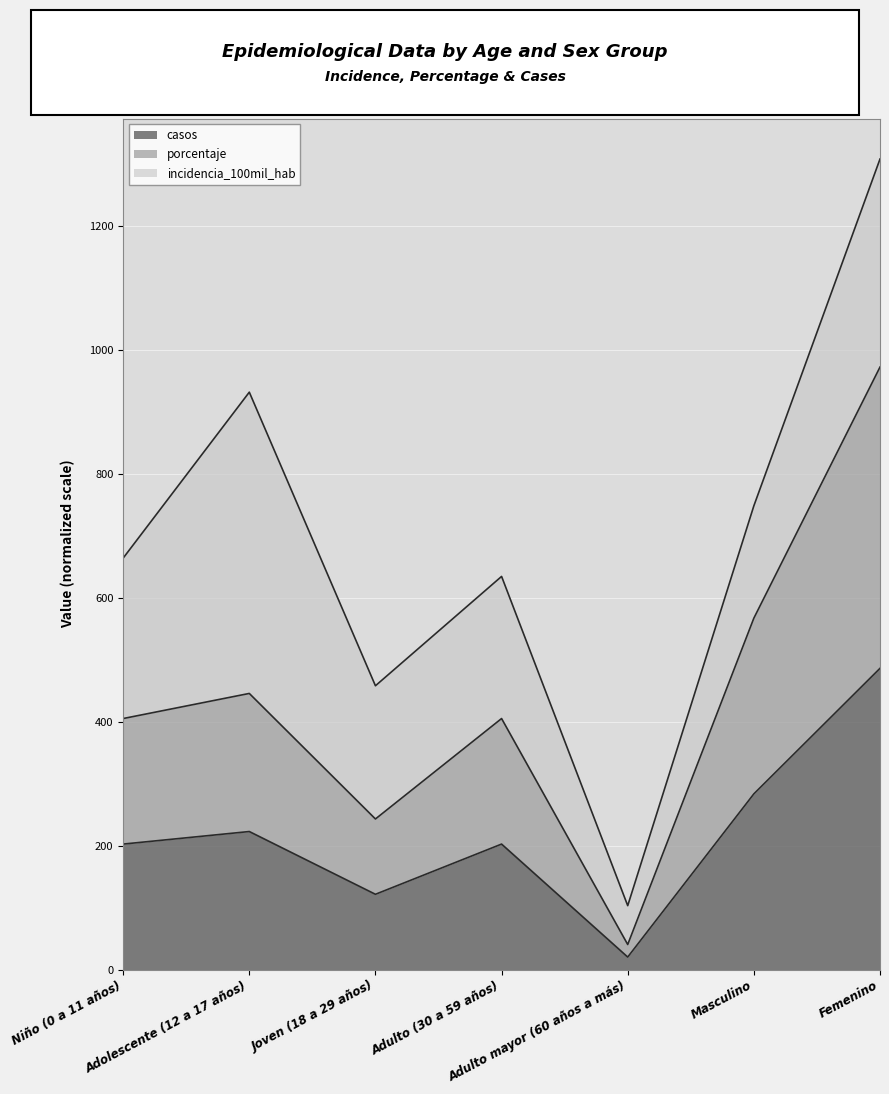

At how many categories does at least one series exceed 172?

6